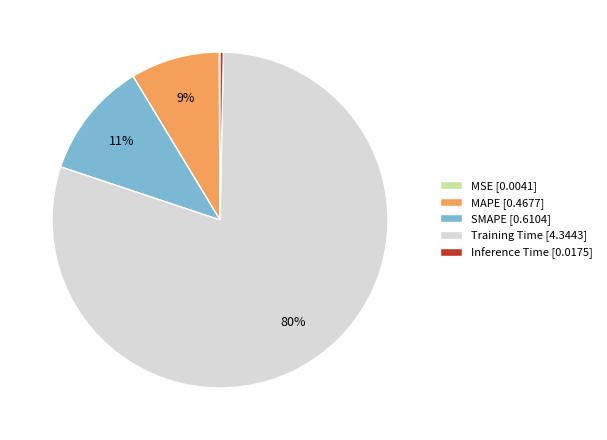

Which has a higher value, MAPE or Training Time?

Training Time